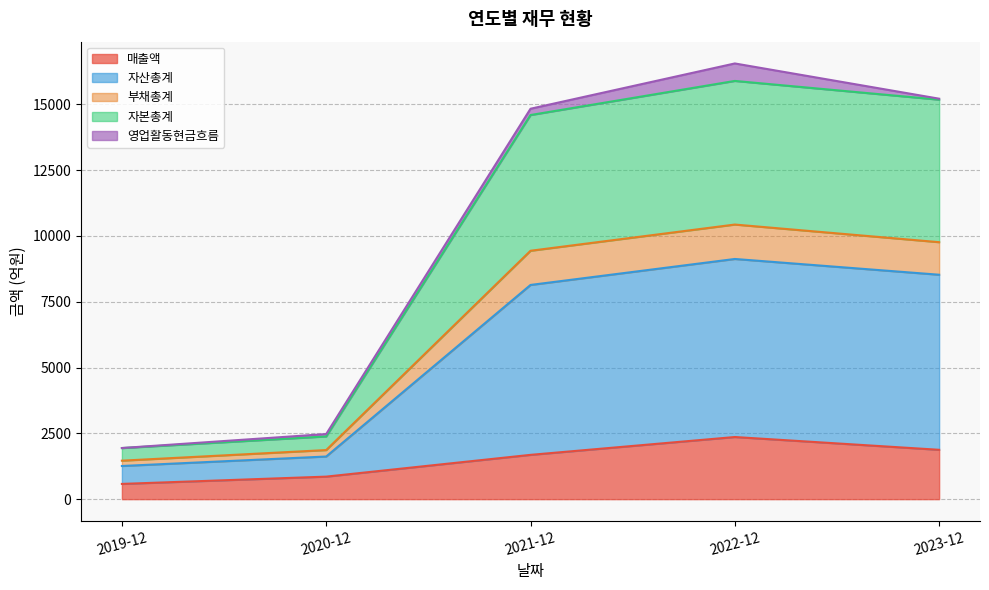

Which category has the highest value in the 매출액 series?

2022-12